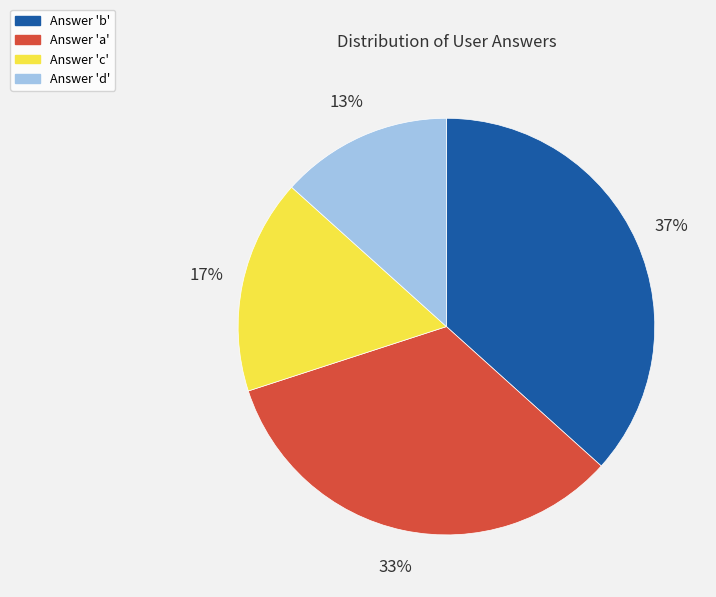

To the nearest percent, what is the average slice percentage?

25%